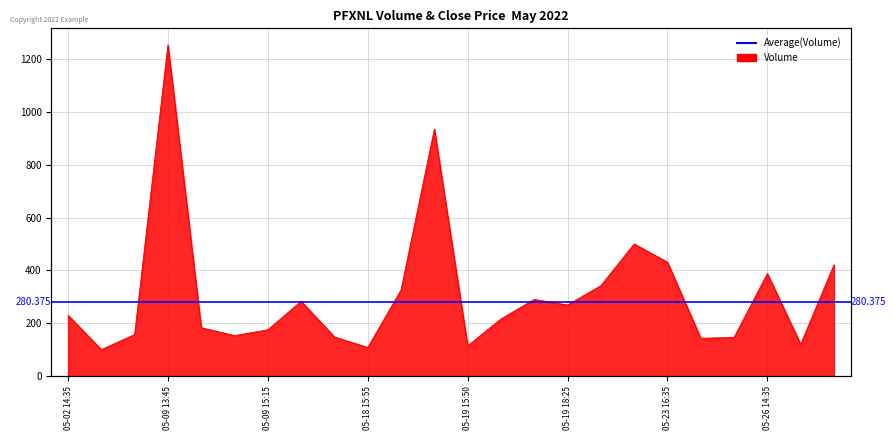

What is the value of the 9th point from the left?

148